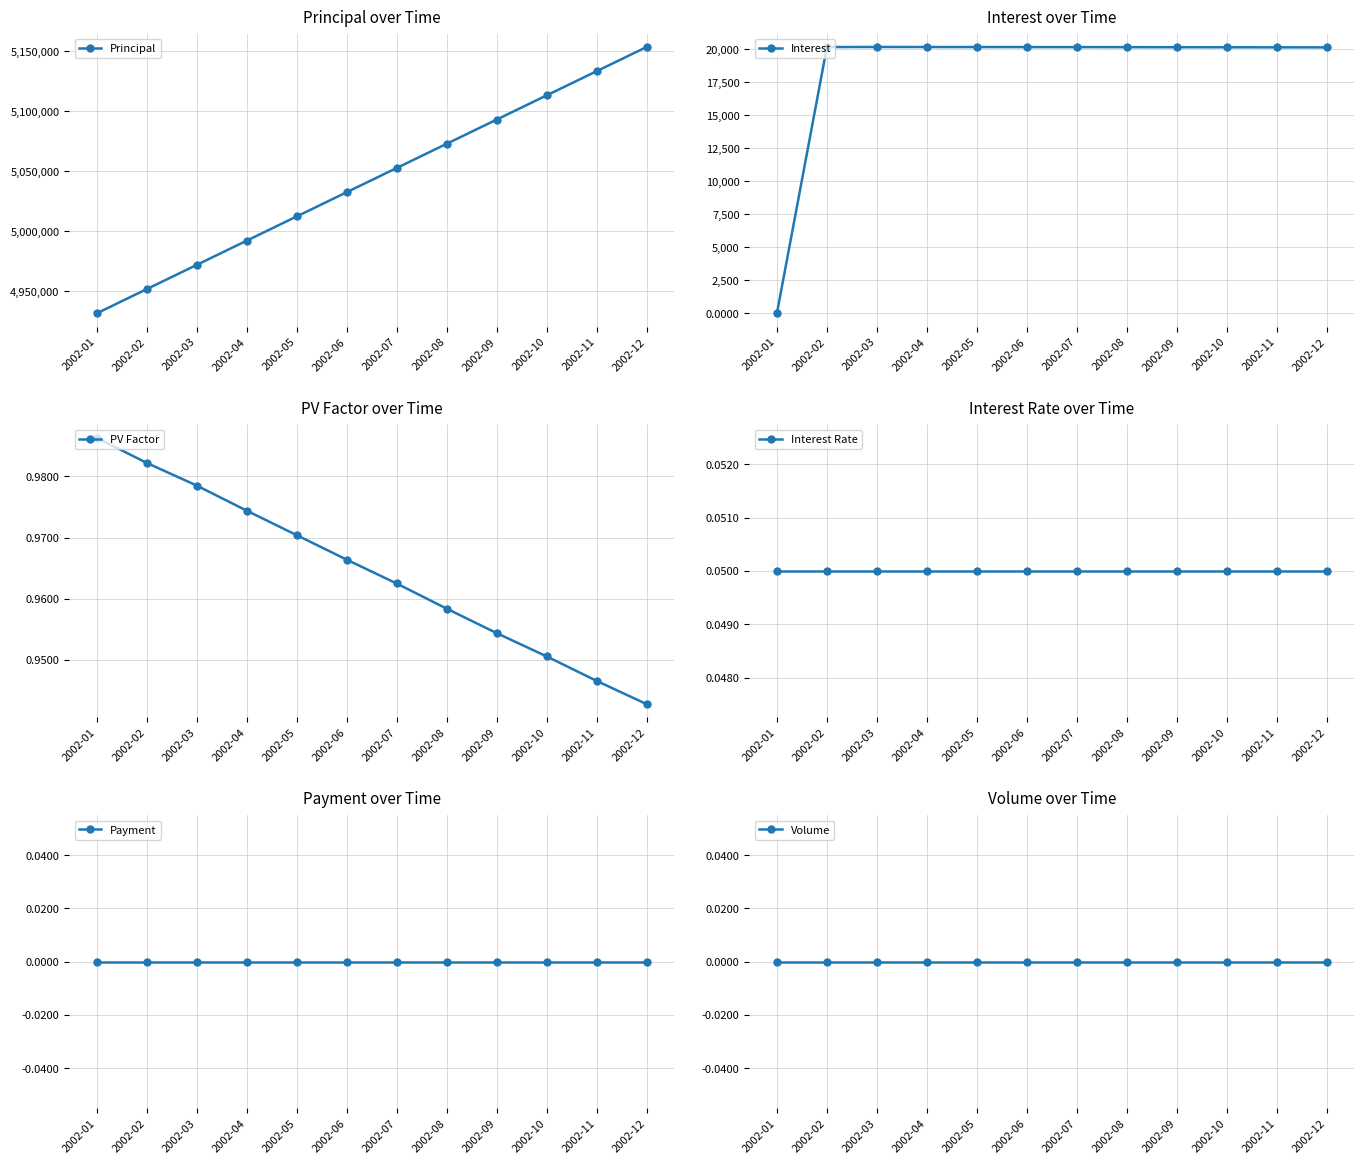

How many data points in Interest are above 20178?

6